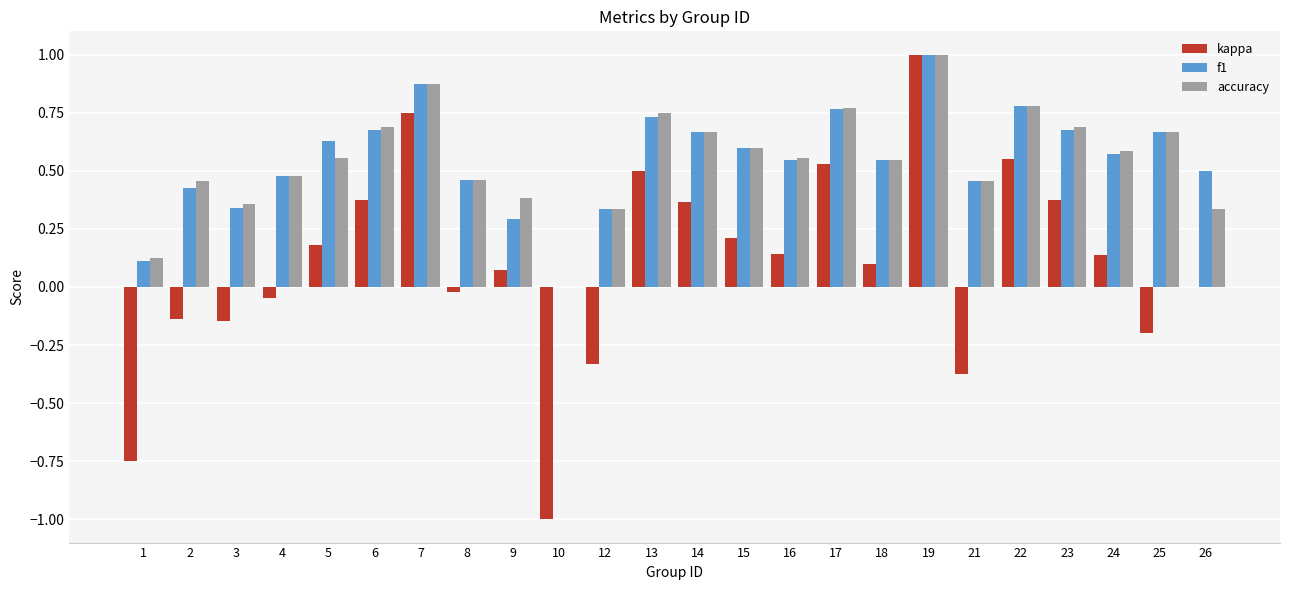

How many positive values does the accuracy series have?

23